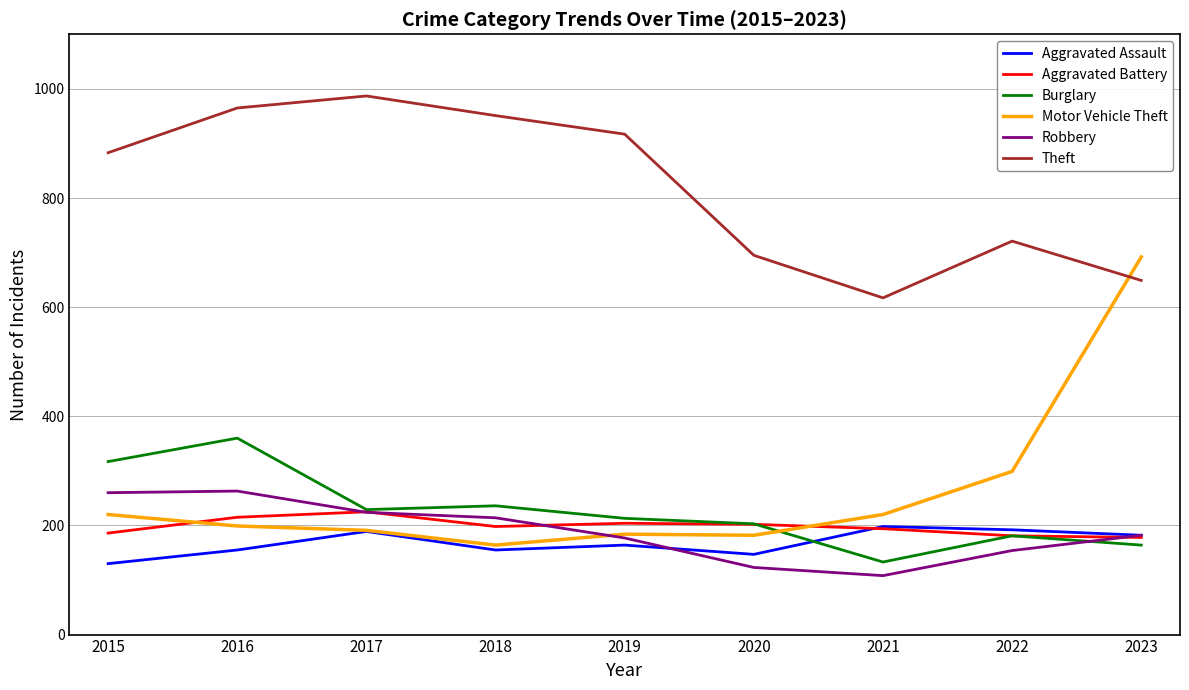

At which label is Motor Vehicle Theft closest to 428?

2022